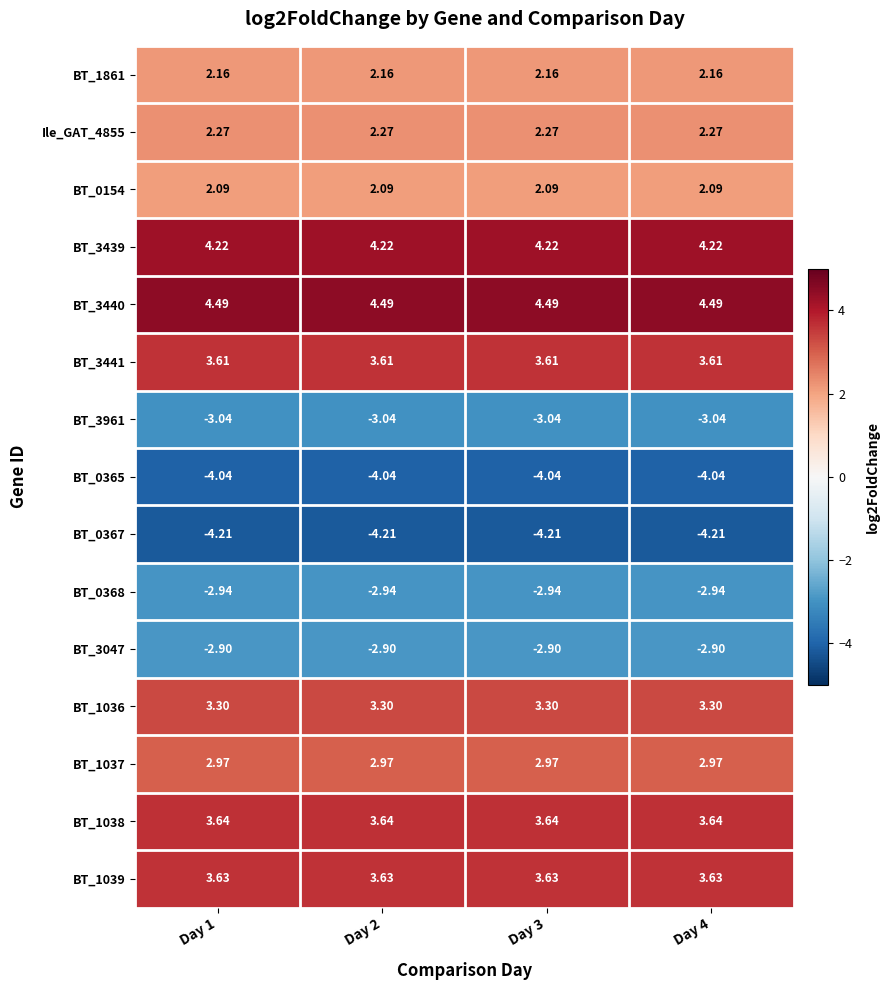

Is the value of BT_1039 at Day 2 greater than the value of BT_3440 at Day 1?

No